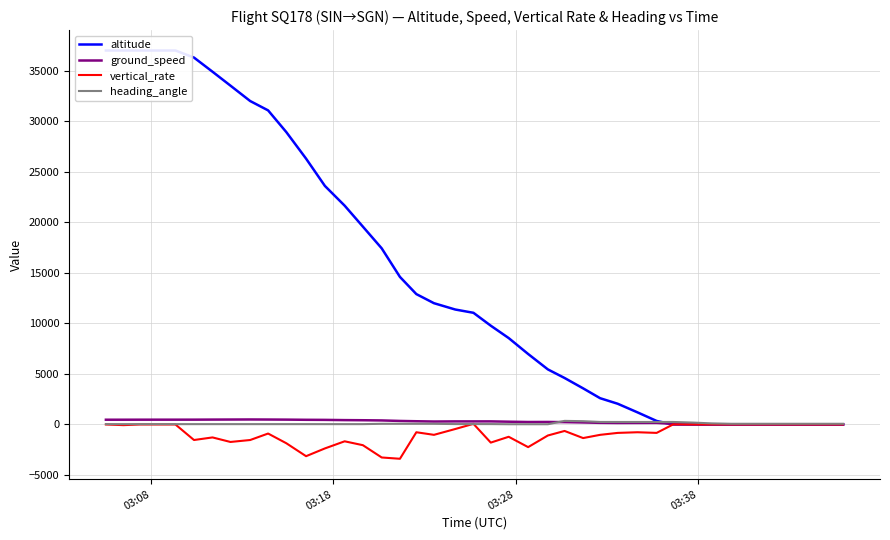

Is the value of vertical_rate at 8 greater than the value of heading_angle at 24?

No